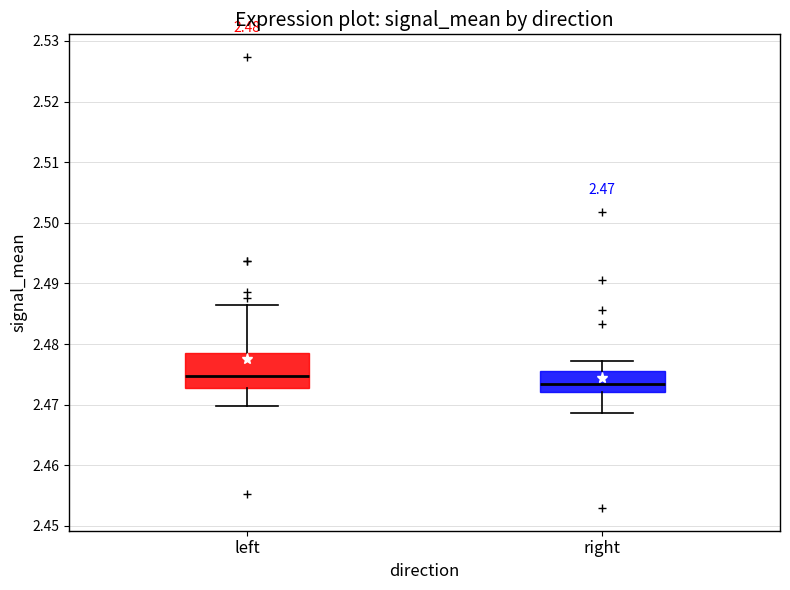

Comparing the boxes themselves (not the whiskers), which one is the tallest?

left